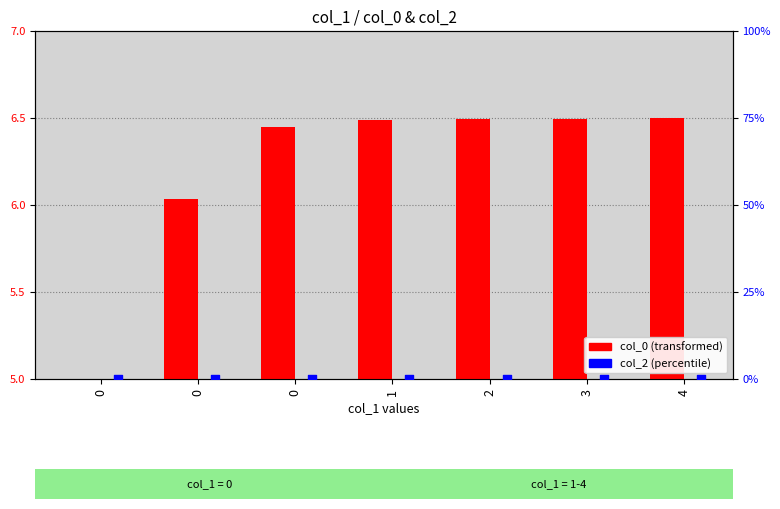

Is the value of col_0 (scaled) at 1 greater than the value of col_2 at 3?

Yes